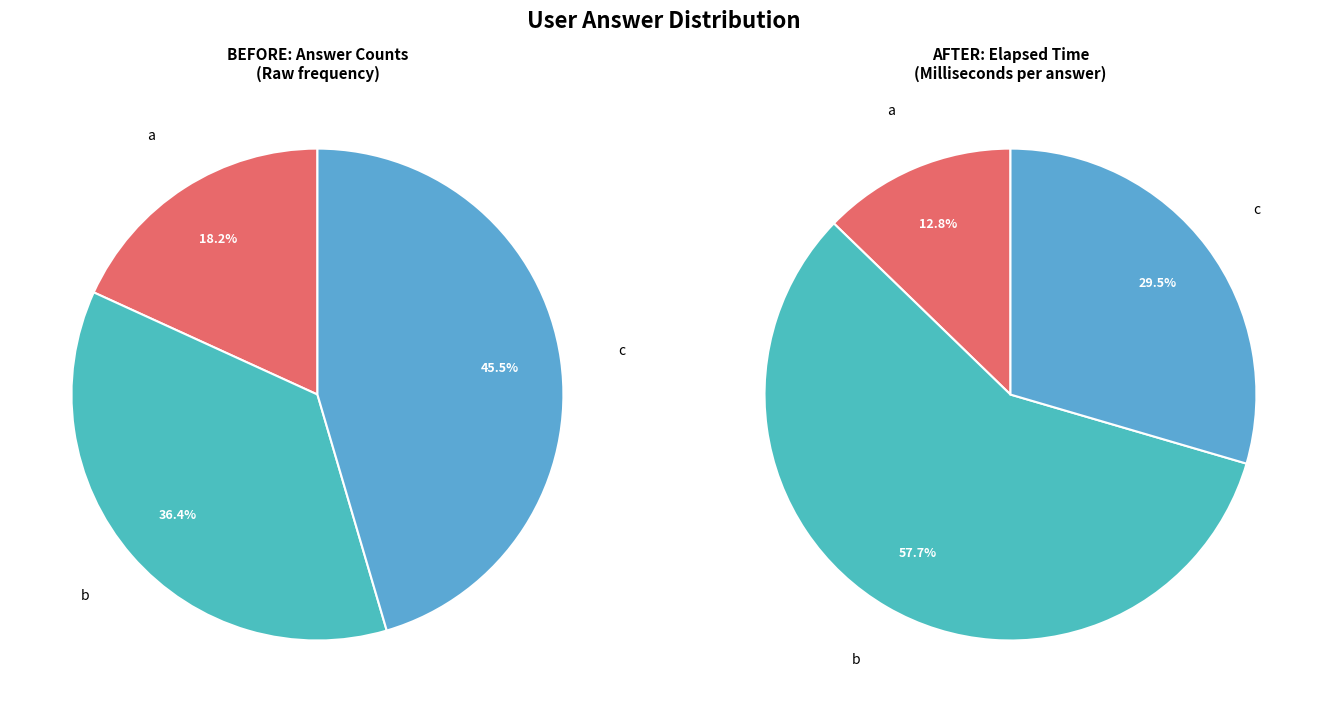

To the nearest percent, what is the average slice percentage?

33%